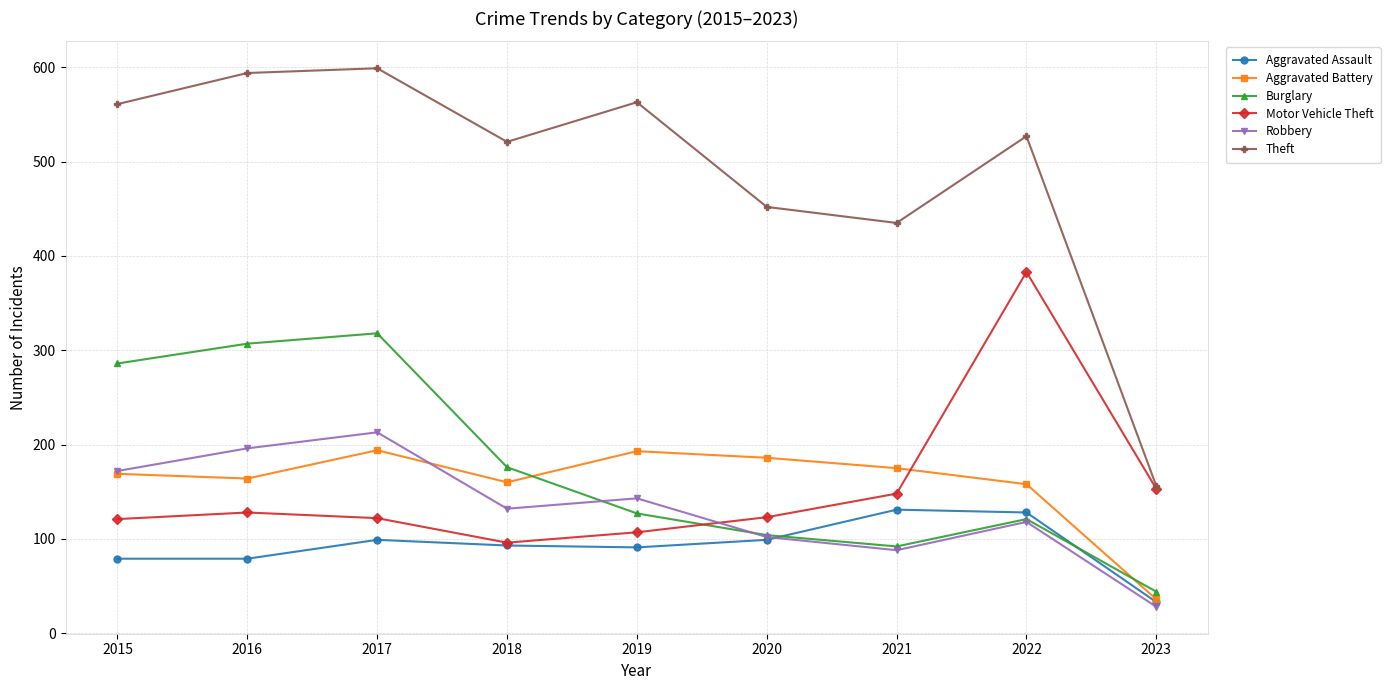

What is the value of the Theft point at the 3rd from the left?

599